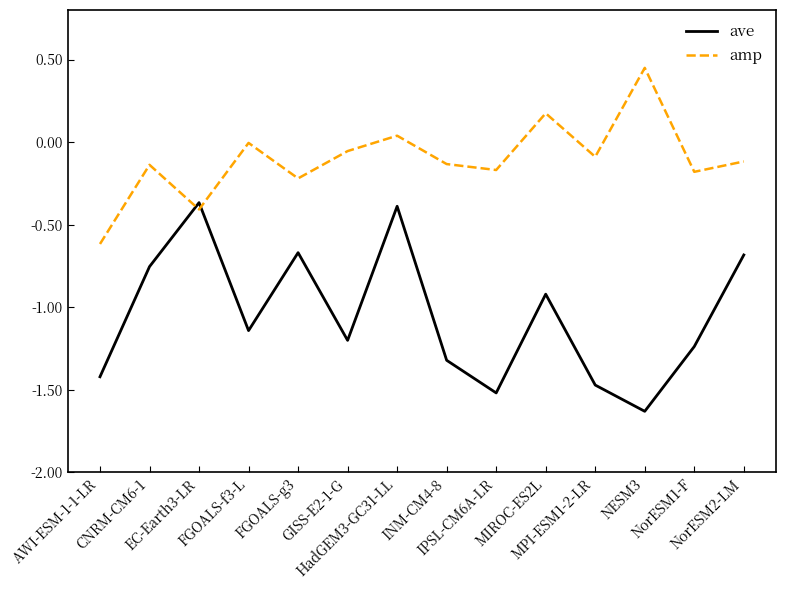

How many intersections are there between ave and amp?

2